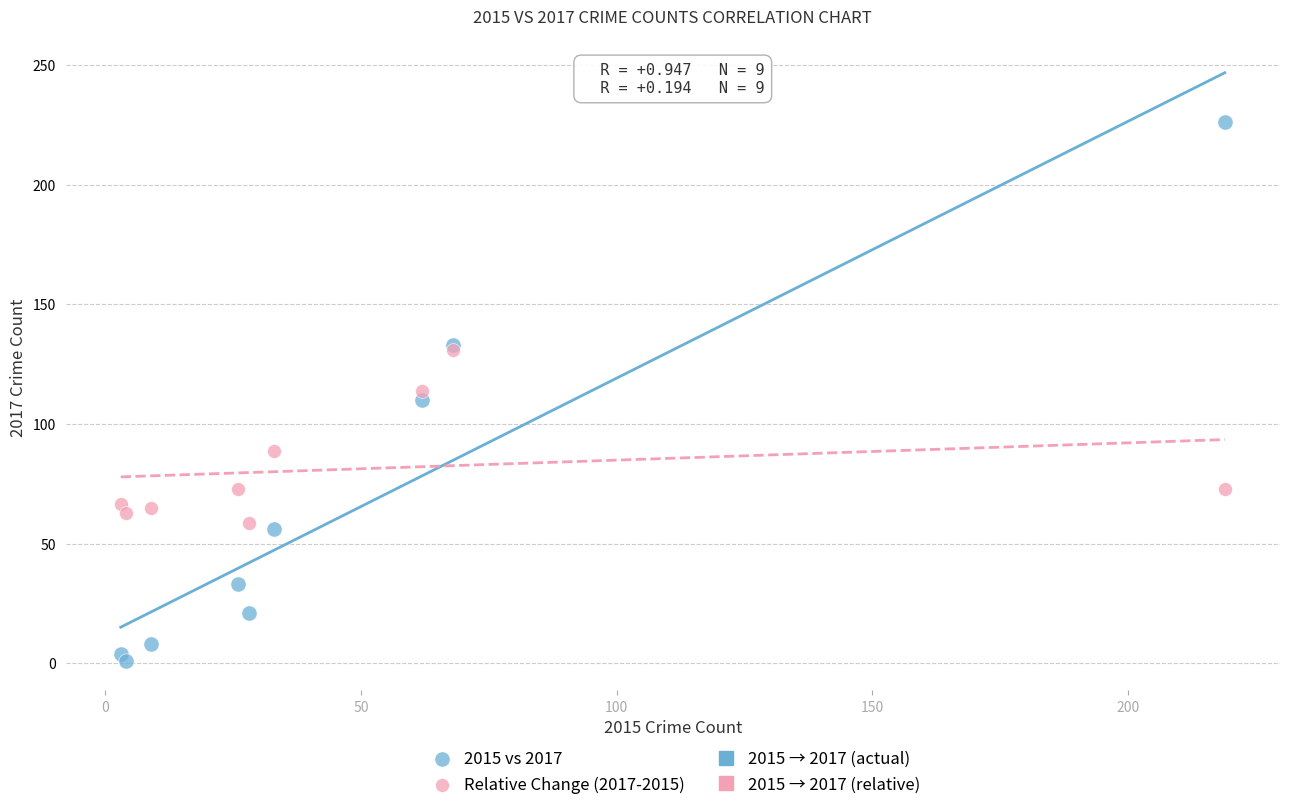

In the Relative Change (2017-2015) series, what Y value is closest to 94?

88.8